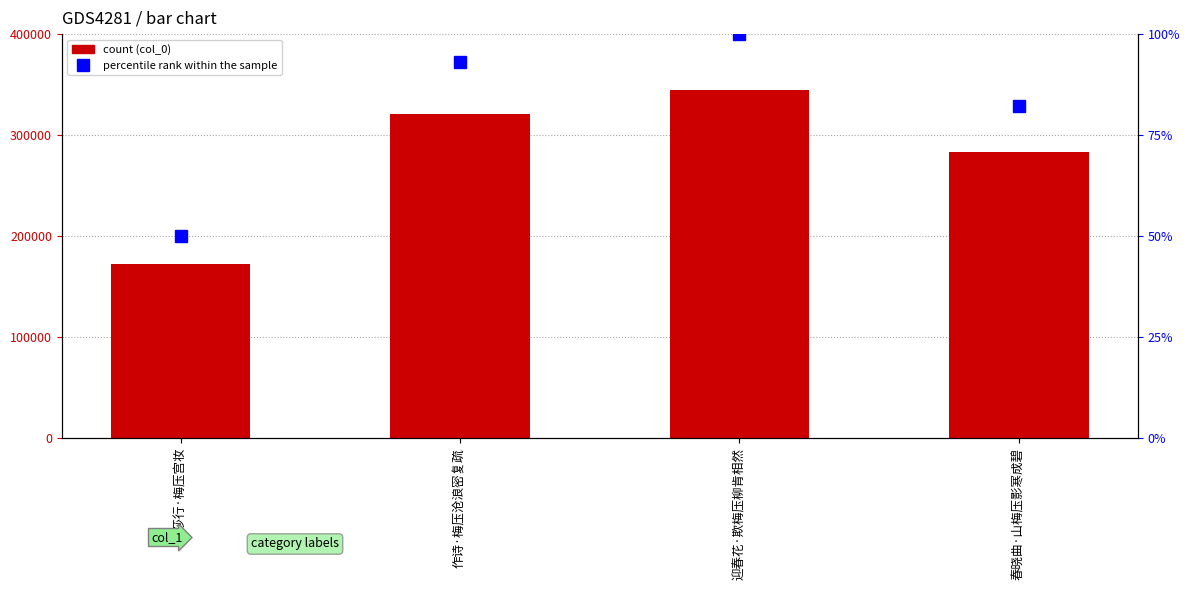

At which label does percentile rank within the sample first exceed 93?

作诗·梅压沧浪密复疏